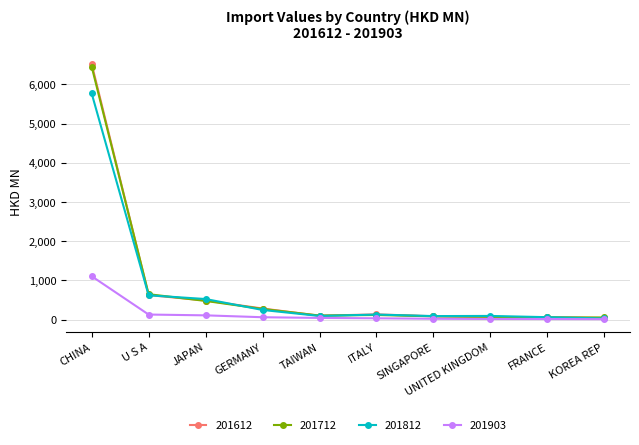

What is the difference between the maximum and second lowest values in the 201903 series?

1092.5